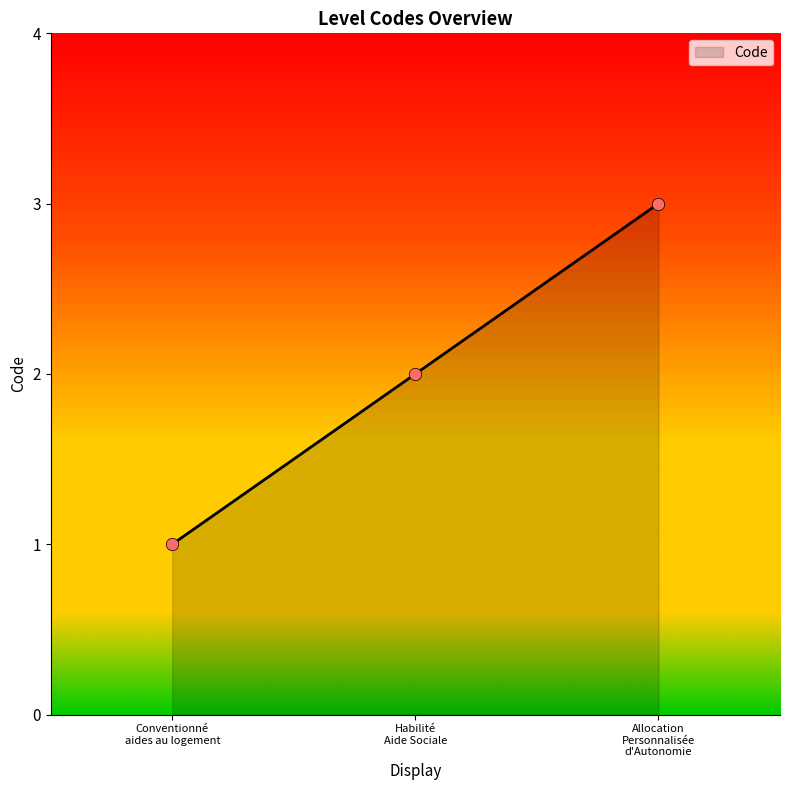

What is the greatest value displayed?

3